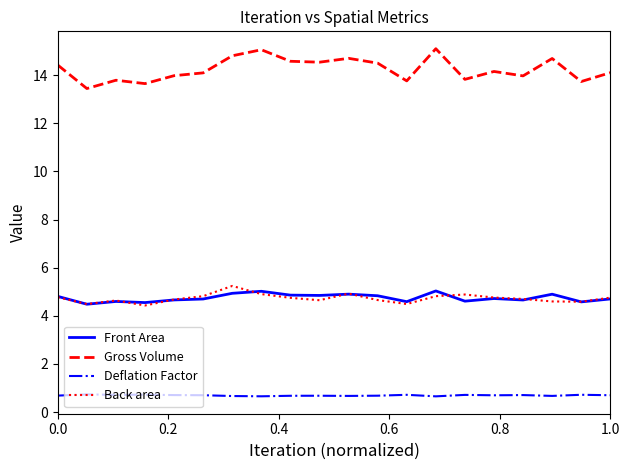

Which series has the largest range (max minus min)?

Gross Volume